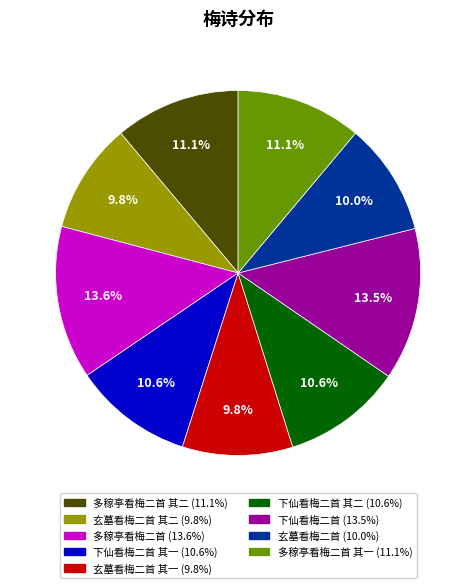

Does any single category account for the majority?

No